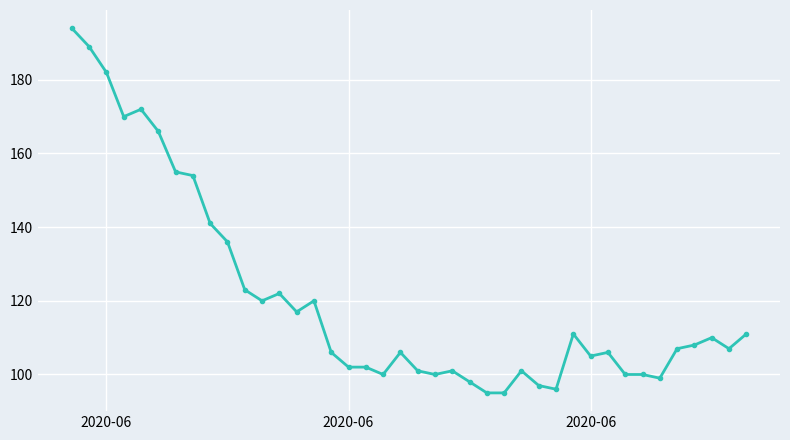

What is the difference between the maximum and minimum values?

99